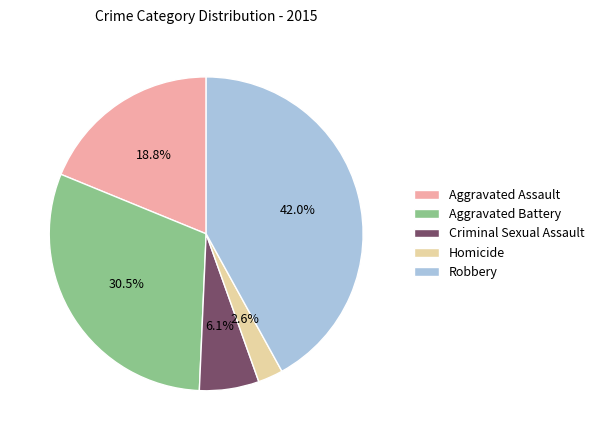

To the nearest percent, what is the combined percentage of Aggravated Assault and Criminal Sexual Assault?

25%